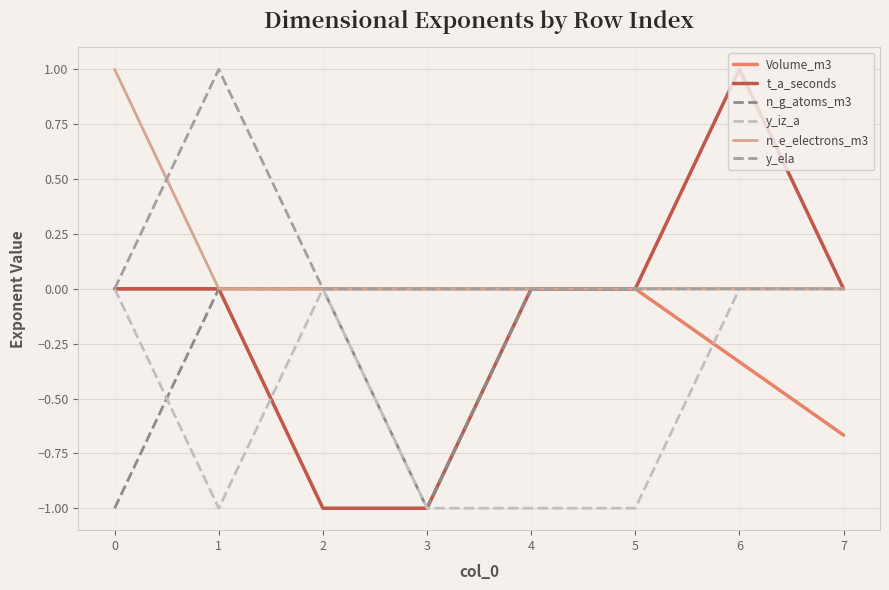

The value of n_e_electrons_m3 at 7 is -0.5. True or false?

False